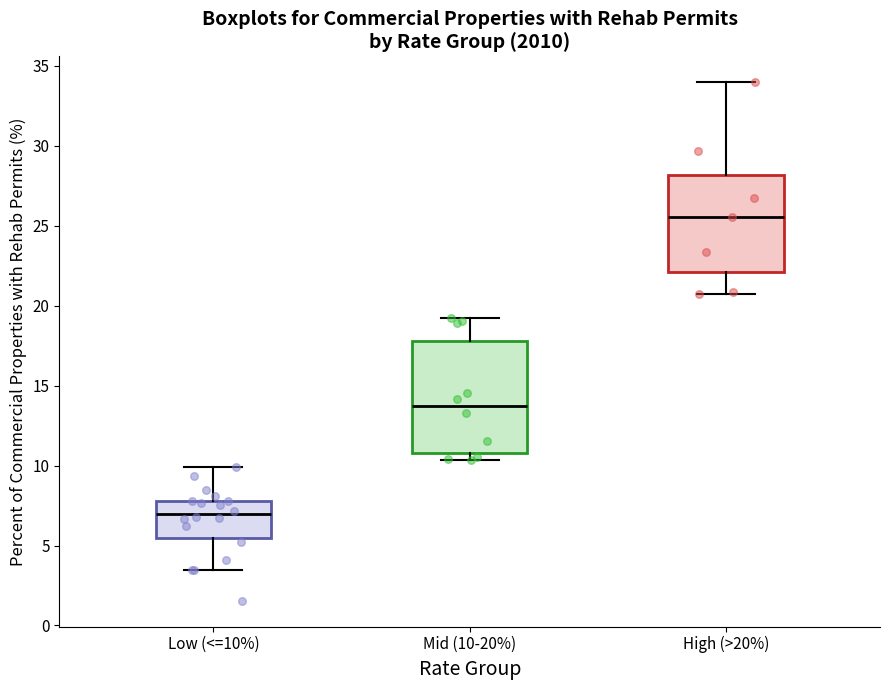

Reading left to right, transcribe this box plot: for each box, give where its median line is, the range the box spans, and where its two whiskers end, as read against the y-axis. The values are not printed on the chart, so give them approximately, as read against the axis.

Low (<=10%): median 7.0, box 5.5 to 8.0, whiskers 3.5 to 10.0
Mid (10-20%): median 13.5, box 11.0 to 18.0, whiskers 10.5 to 19.0
High (>20%): median 25.5, box 22.0 to 28.0, whiskers 21.0 to 34.0